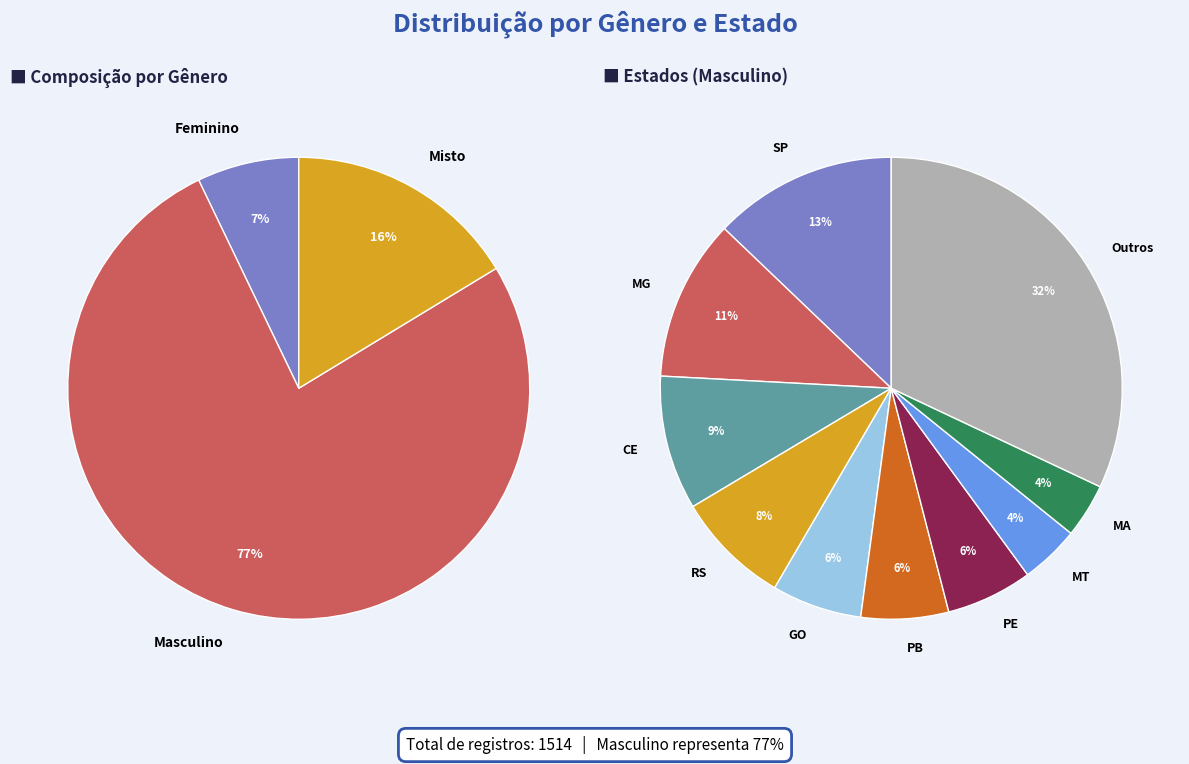

Which series has the largest range (max minus min)?

Masculino